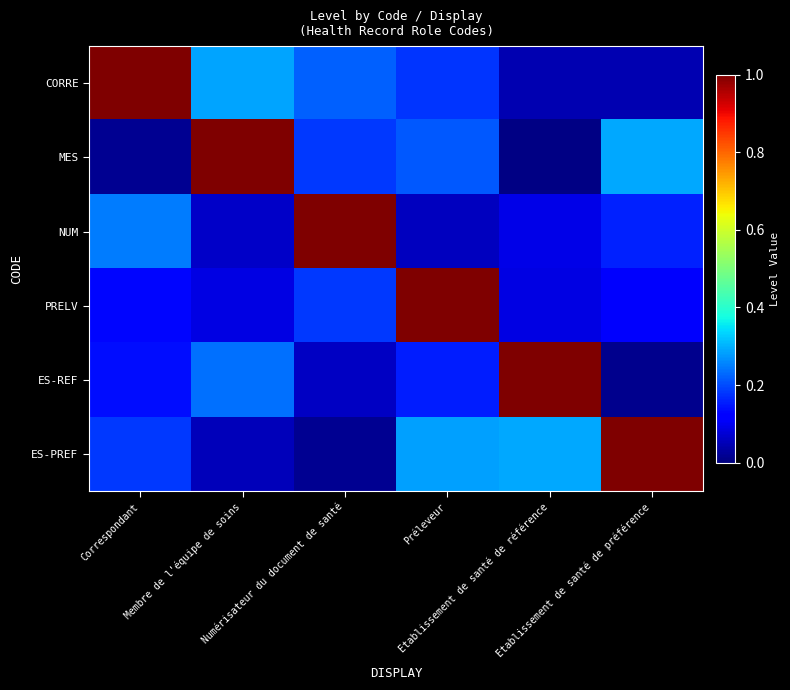

What is the total value across all series at Etablissement de santé de référence?

1.5